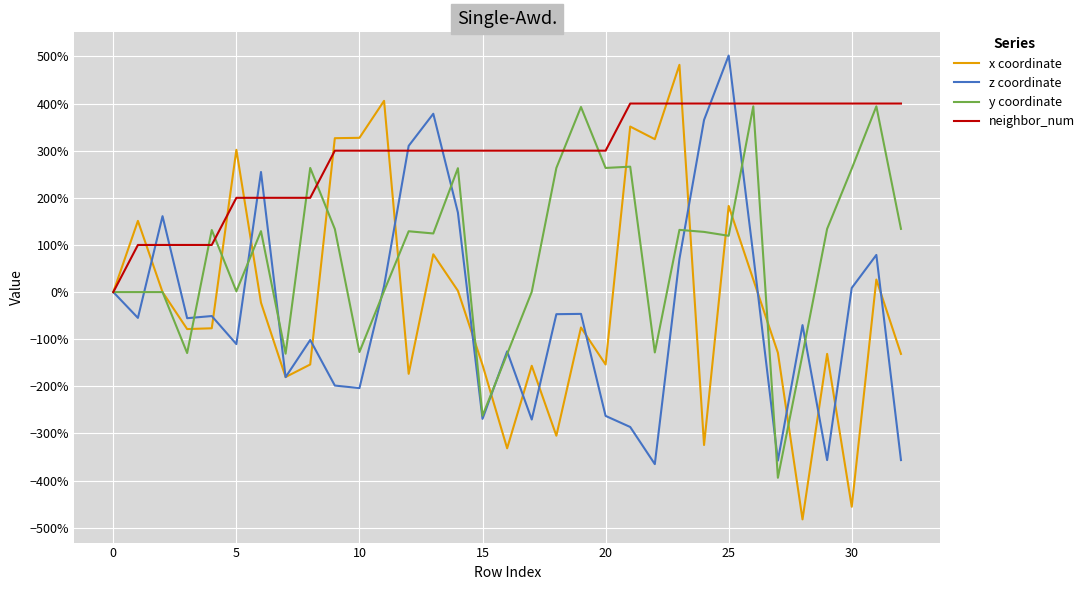

Which category has the highest value in the x coordinate series?

23